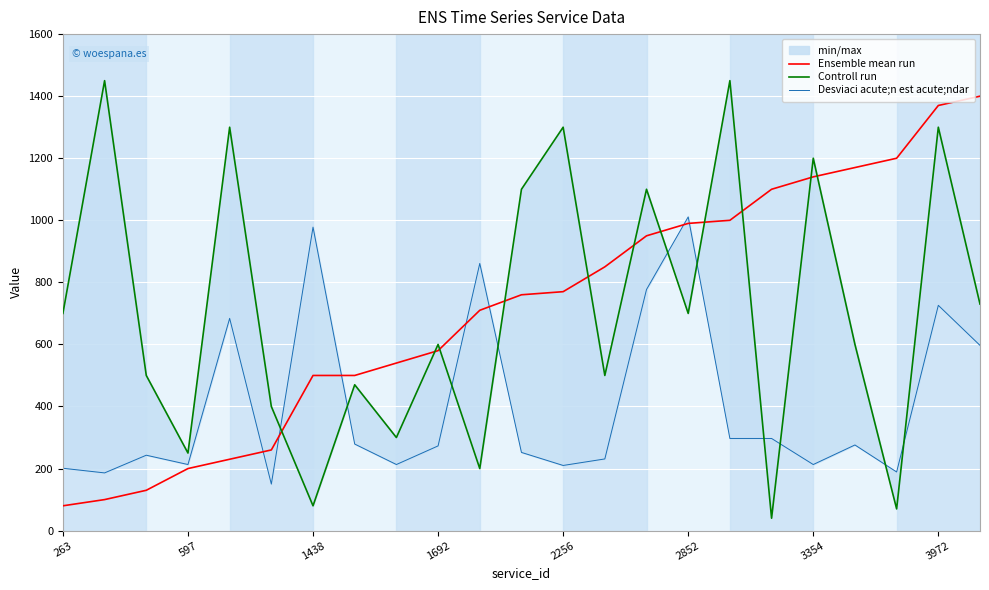

Reading right to left, what are all the values shown in this chart?

Ensemble mean run: 1400	1370	1200	1170	1140	1100	1000	990	950	850	770	760	710	580	540	500	500	260	230	200	130	100	80
Controll run: 730	1300	70	600	1200	40	1450	700	1100	500	1300	1100	200	600	300	470	80	400	1300	250	500	1450	700
Desviaci acute;n est acute;ndar: 597	726	189	276	213	297	297	1011	777	231	210	252	861	273	213	279	978	150	684	213	243	186	201